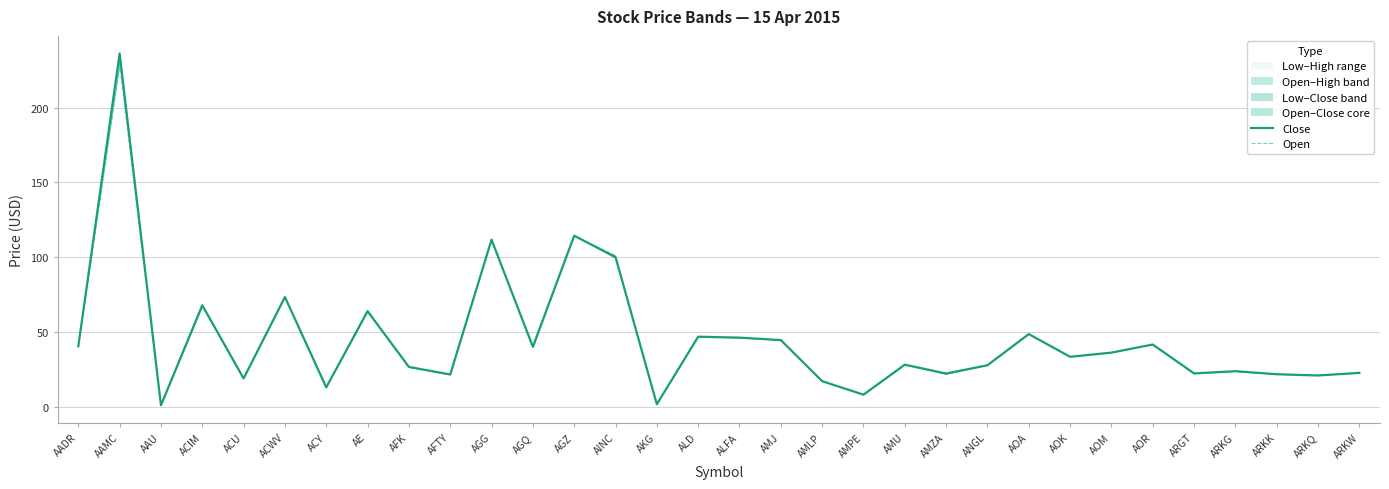

True or false: Close has a value of 110.7 at ACIM.

False